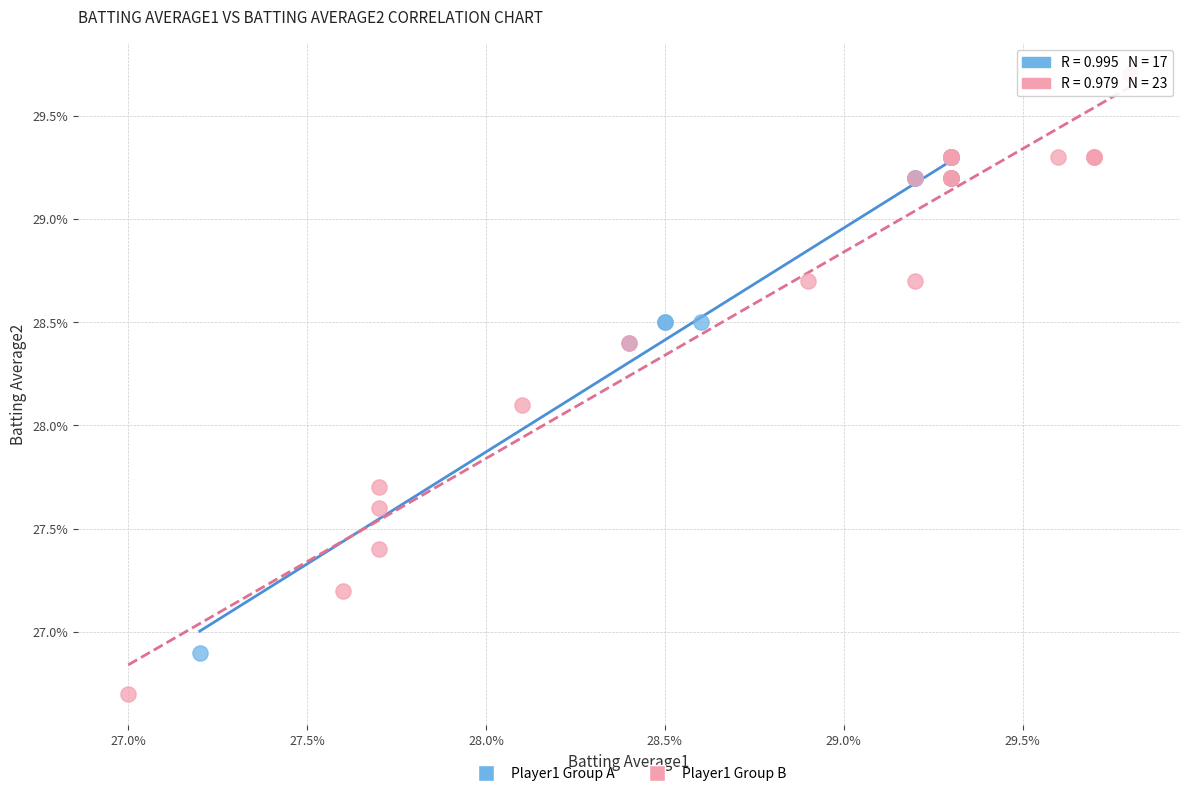

Which series contains the lowest Y value?

Player1 Group B